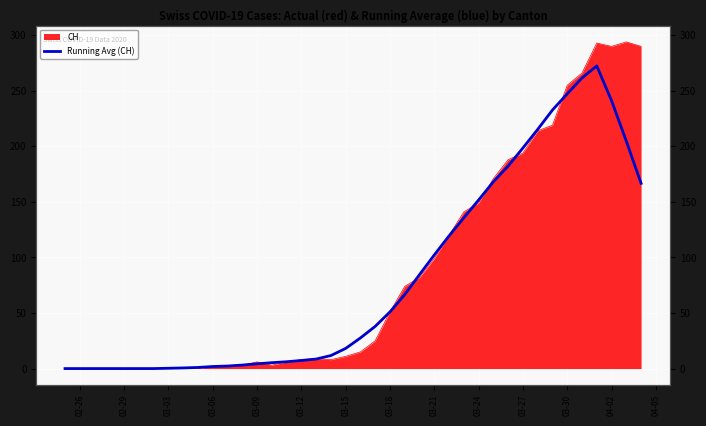

The value at 17 is 4.4. True or false?

False